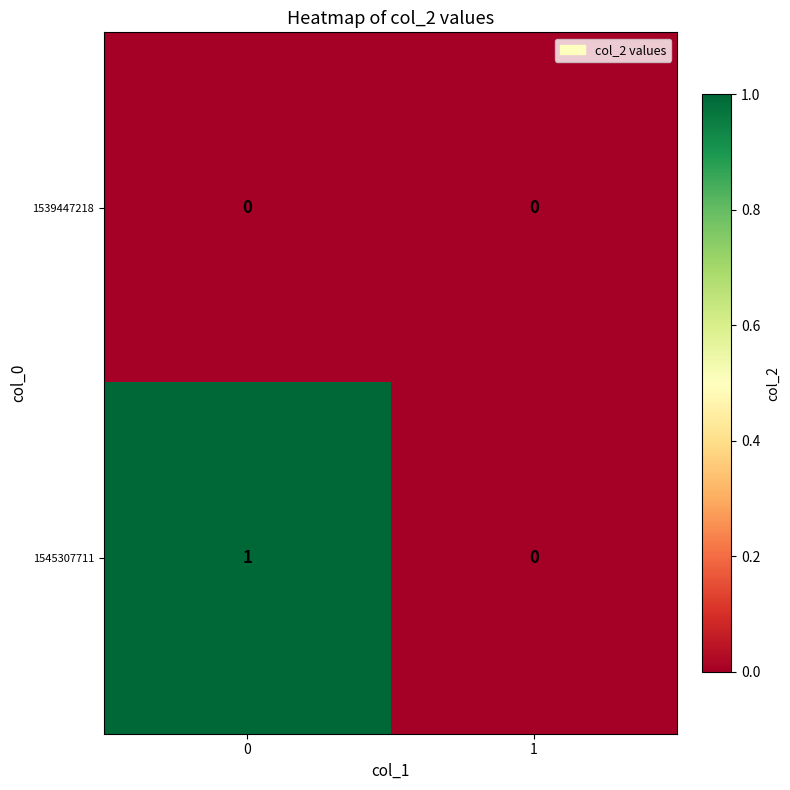

Which series has the largest range (max minus min)?

1545307711